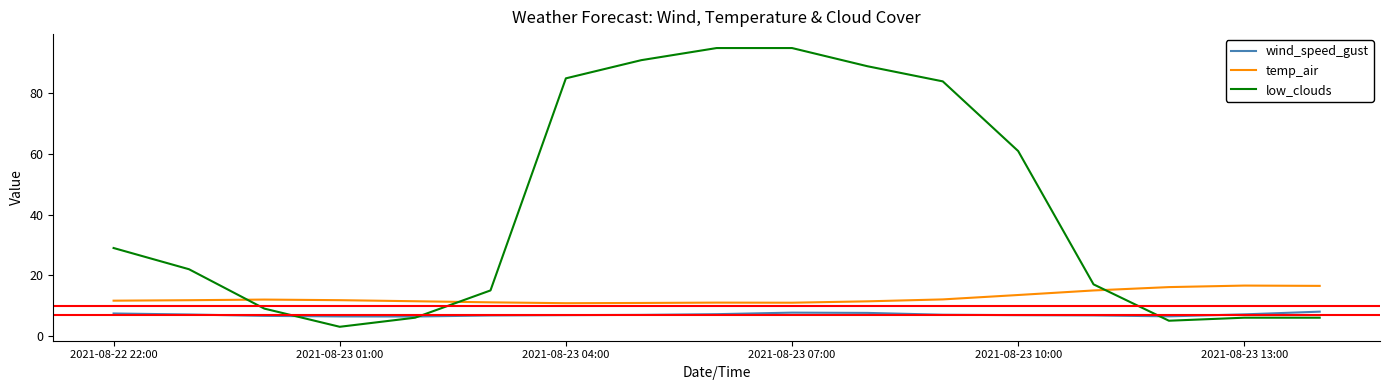

List the series in order of their peak value, highest first.

low_clouds, temp_air, wind_speed_gust